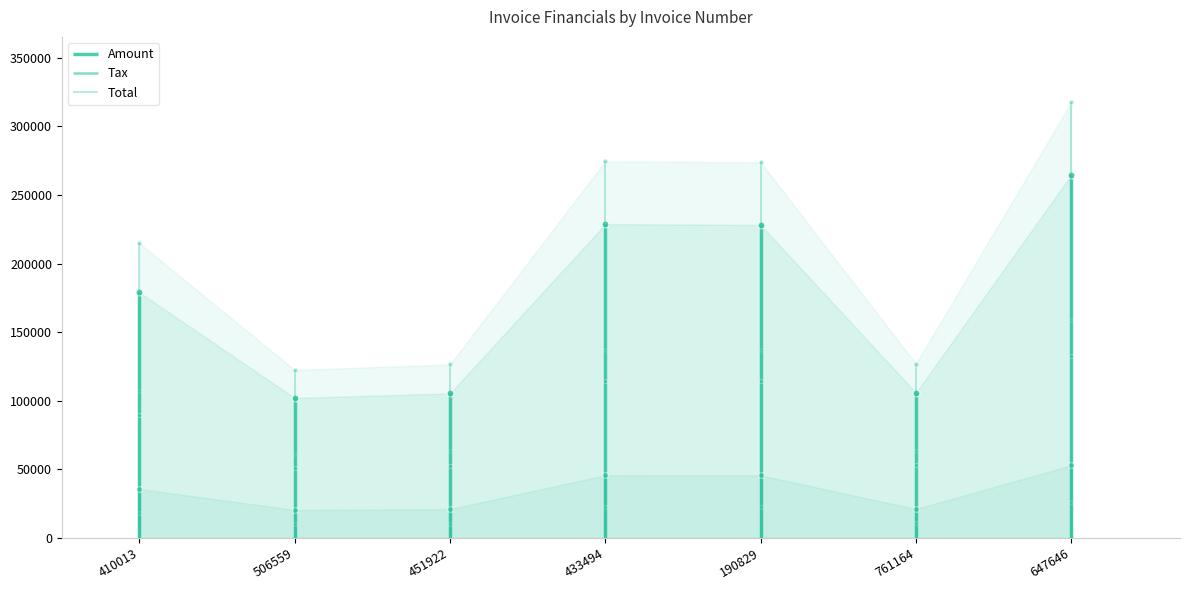

Which series has the largest total across all categories?

Total